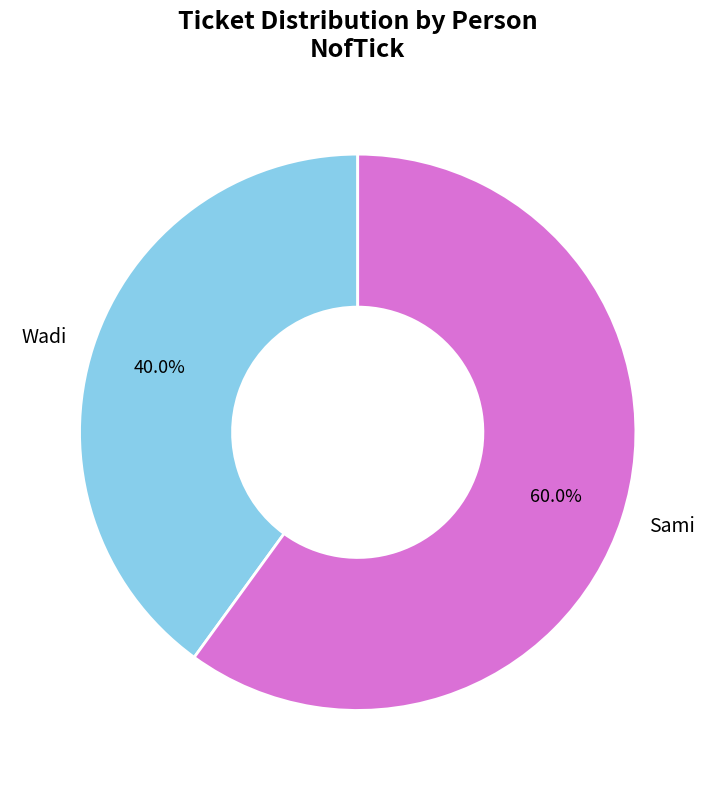

Combined, what portion of the pie is Wadi and Sami?

100.0%